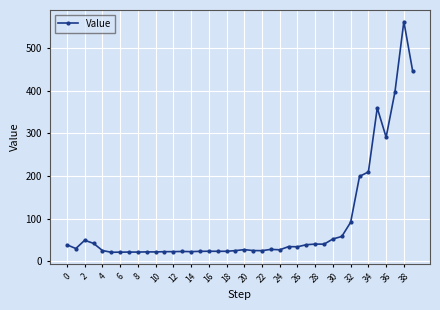

What is the value of the 4th point from the left?

41.8